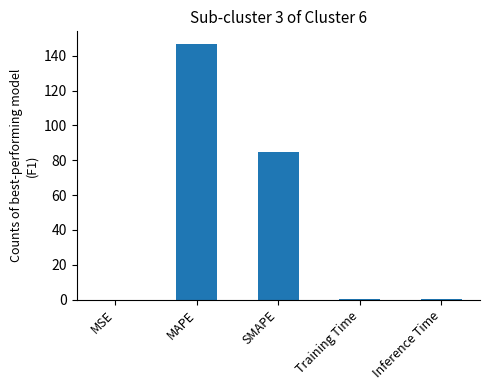

Which has a higher value, SMAPE or Training Time?

SMAPE